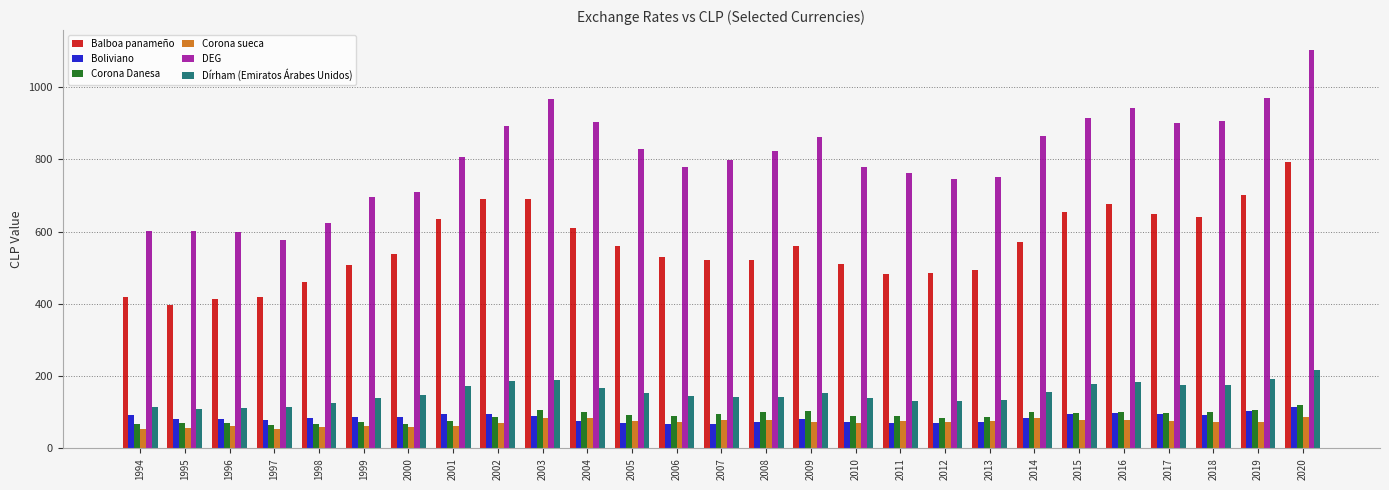

What is the value of the Corona sueca bar at the 13th from the left?

72.0